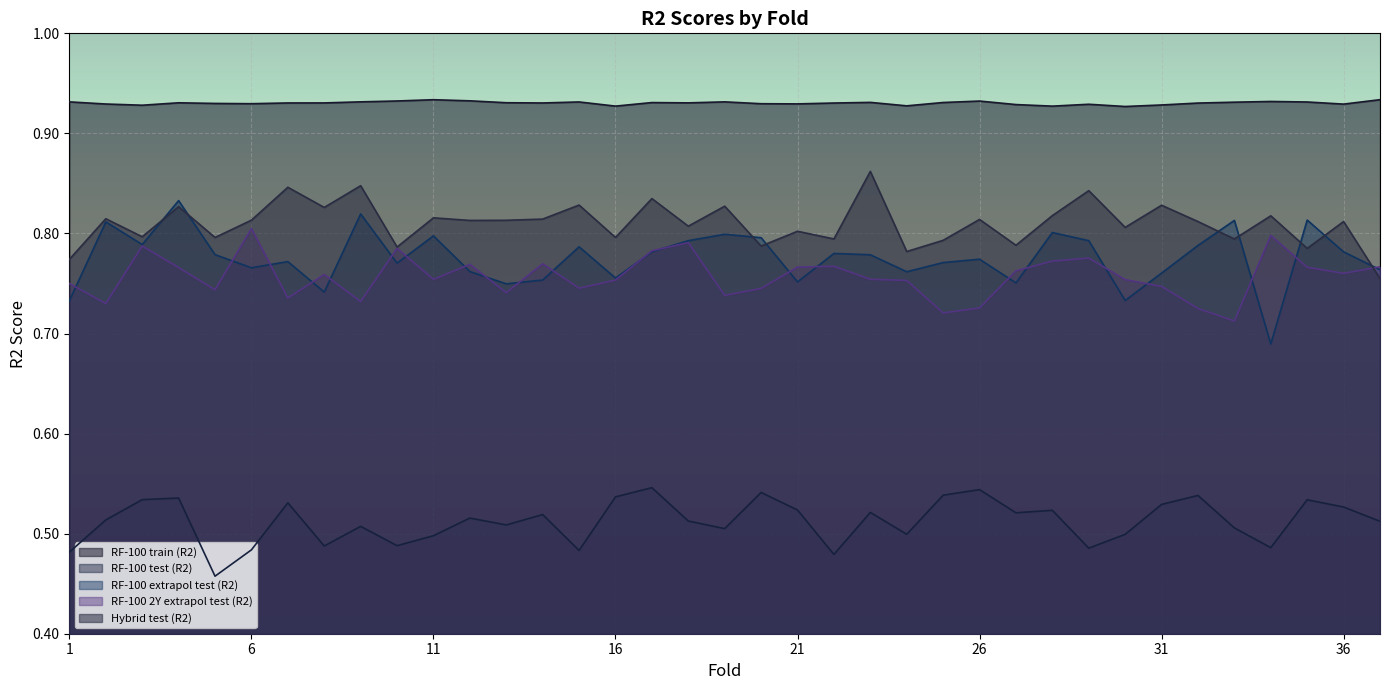

The RF-100 test (R2) series shows 0.3 at 33. True or false?

False